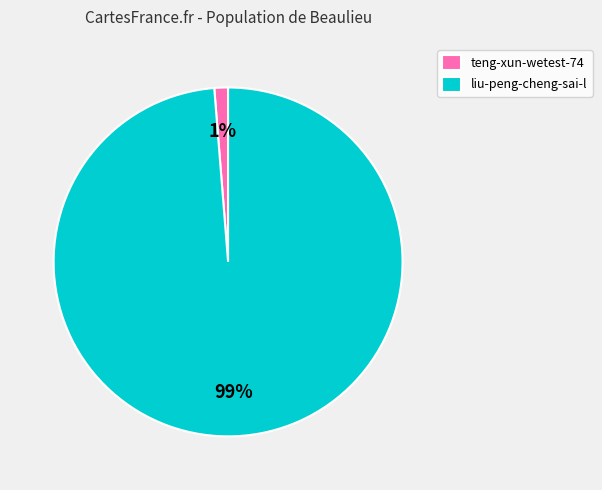

Which slice is the largest?

liu-peng-cheng-sai-l